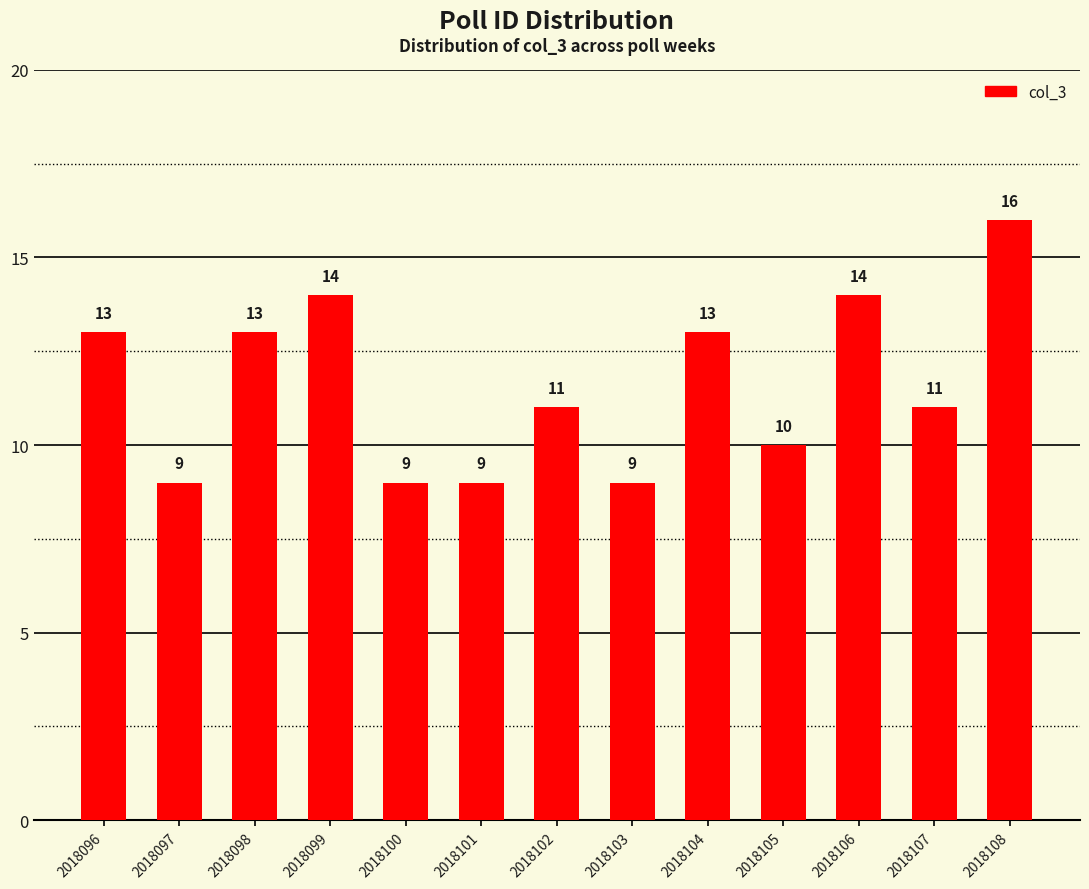

What is the average value?

12